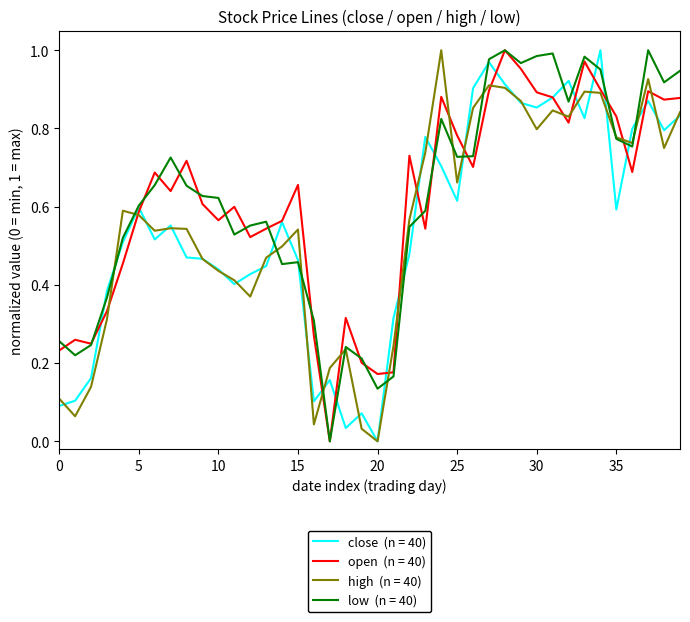

How many lines are shown in the chart?

4